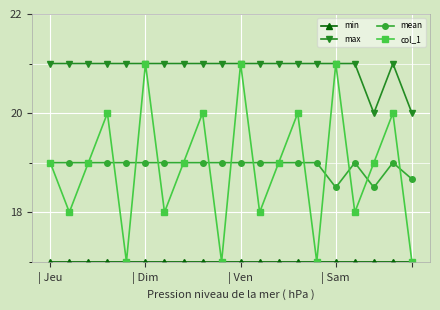

What is the smallest value displayed?

17.0